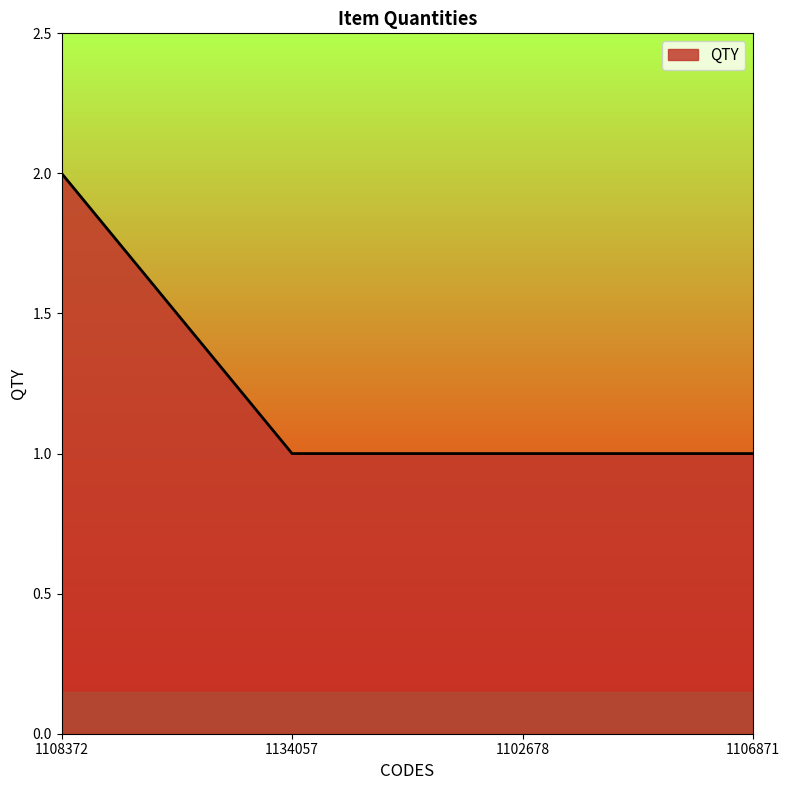

What position from the left is 1102678?

3